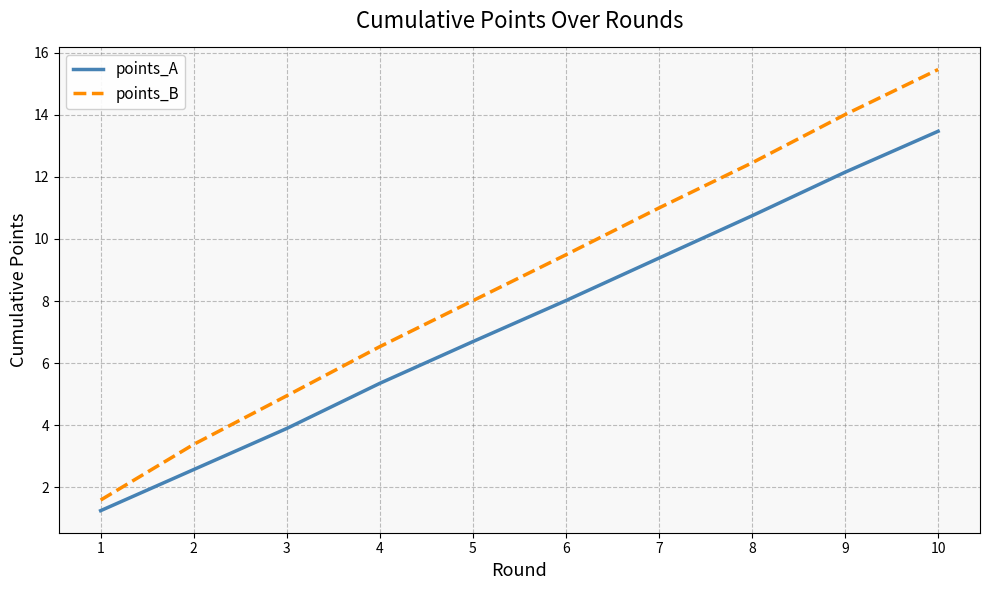

Is this an area chart (filled region under the line)?

No